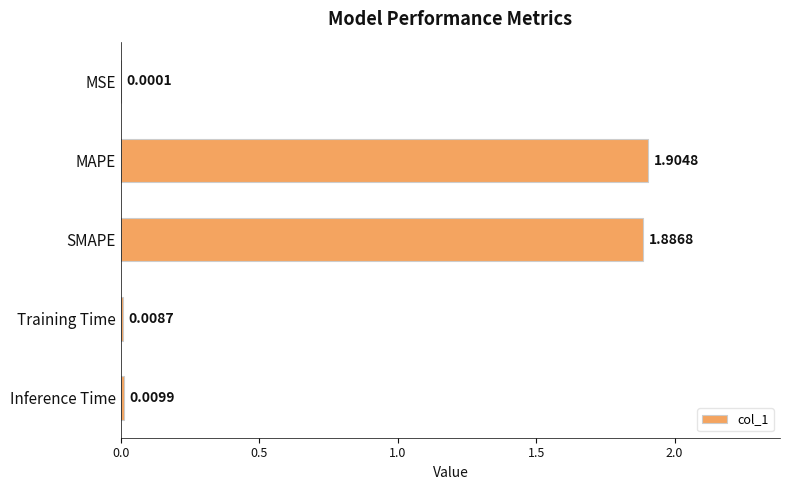

What is the sum of all values?

3.8